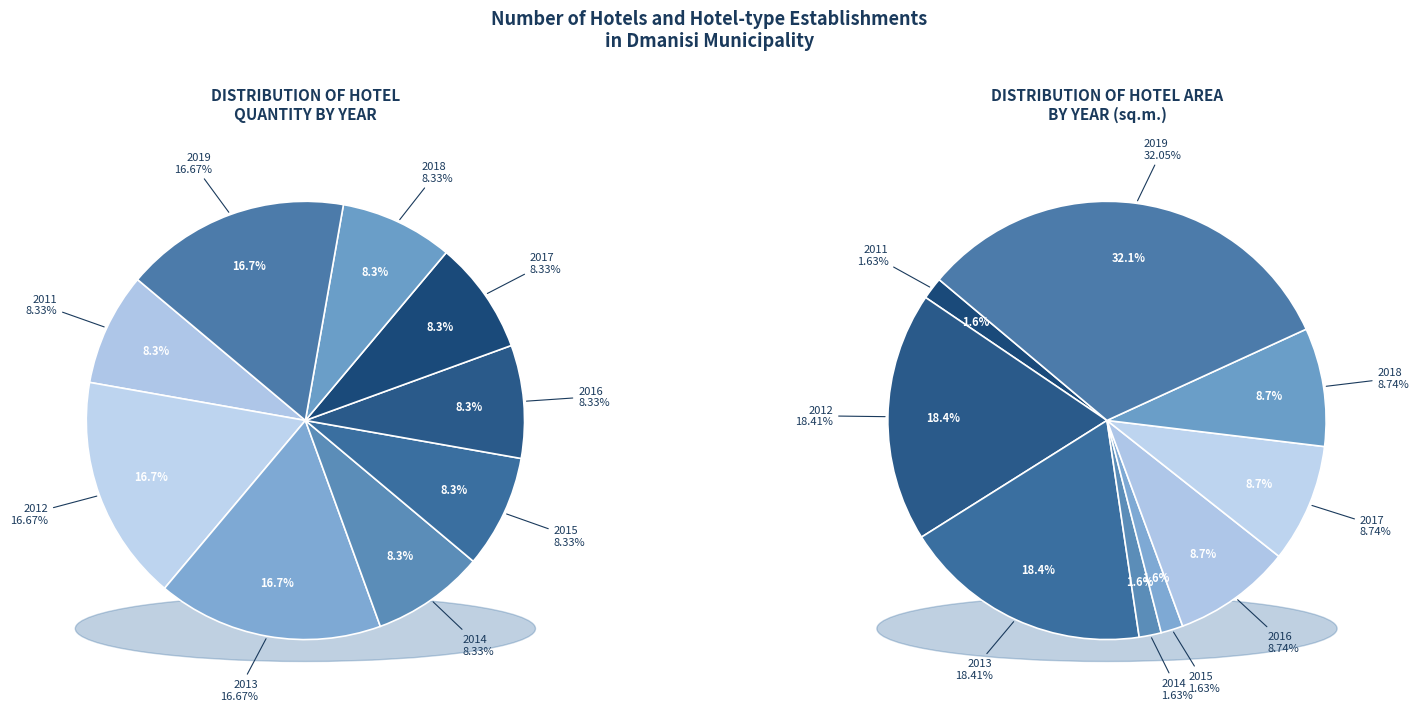

To the nearest percent, what is the combined percentage of 2015 and 2018?

17%